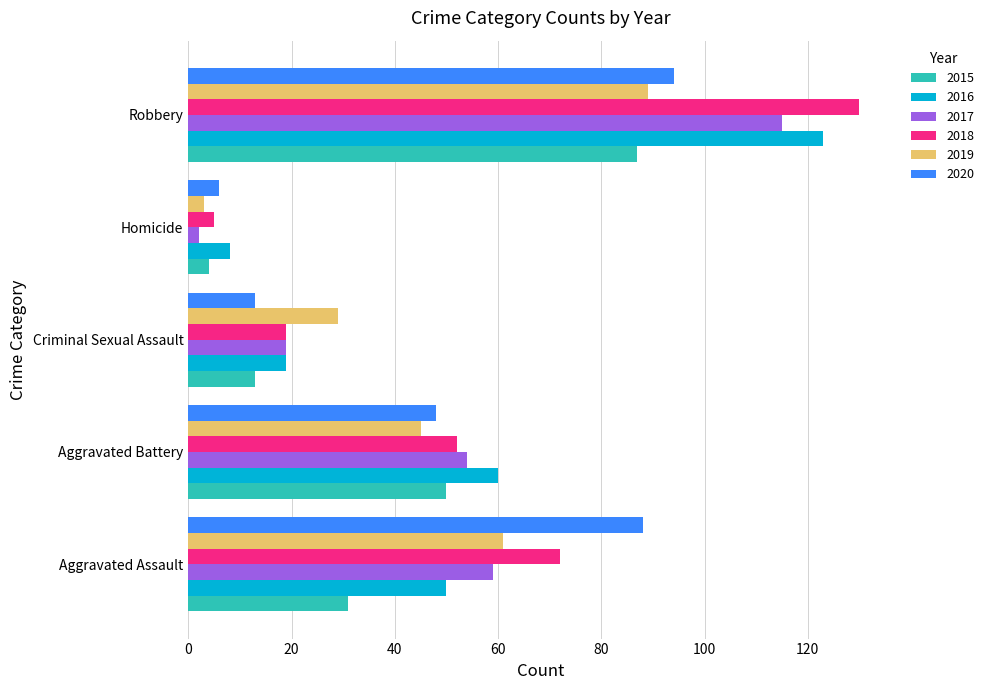

Is it true that 2019 equals 89 at Robbery?

True